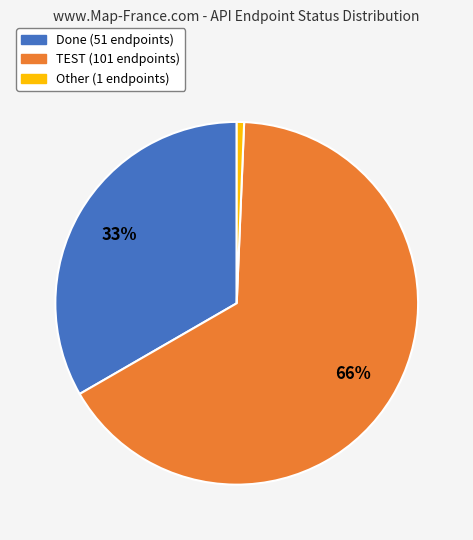

Is there a majority slice in this chart?

Yes